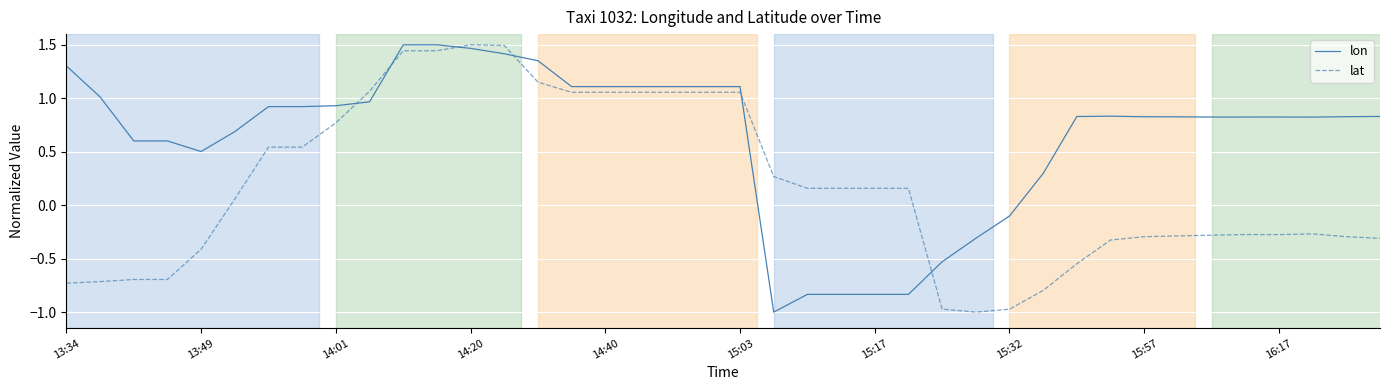

Which series has the largest total across all categories?

lon